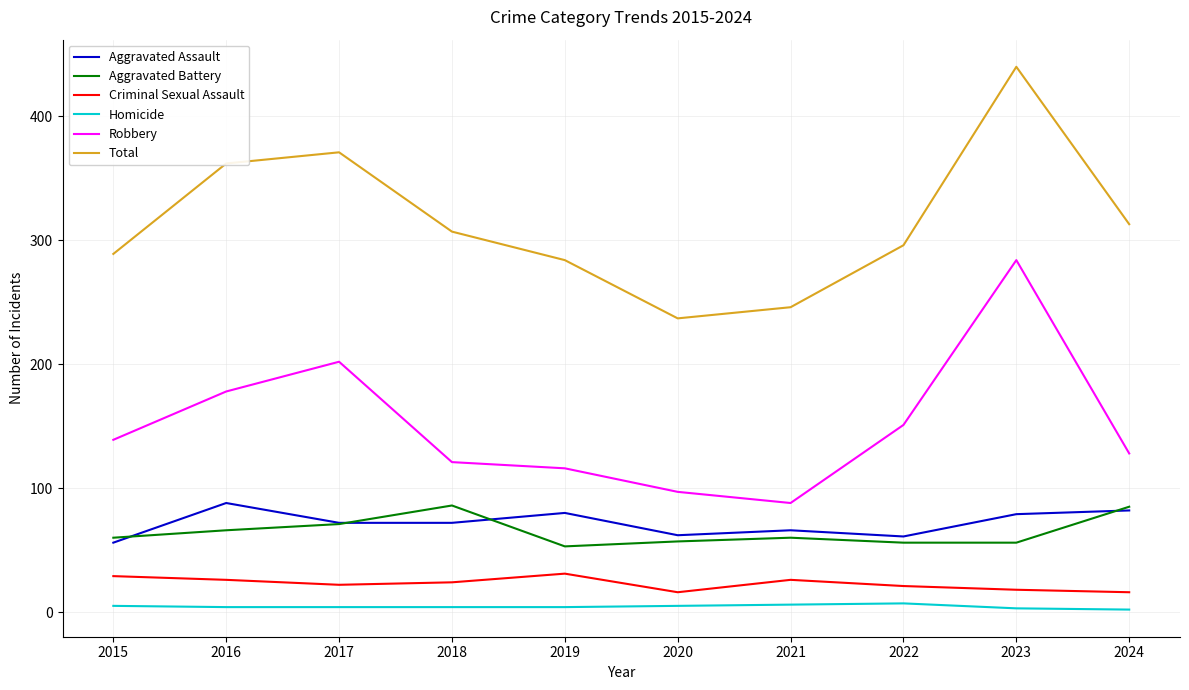

What is the lowest value of the Criminal Sexual Assault series?

16